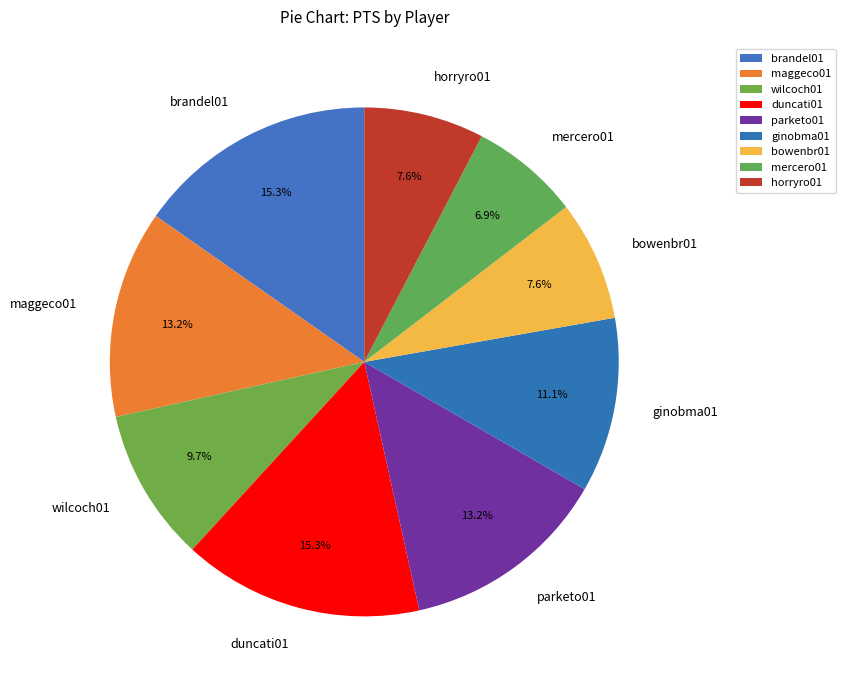

What percentage is NOT represented by brandel01?

84.7%